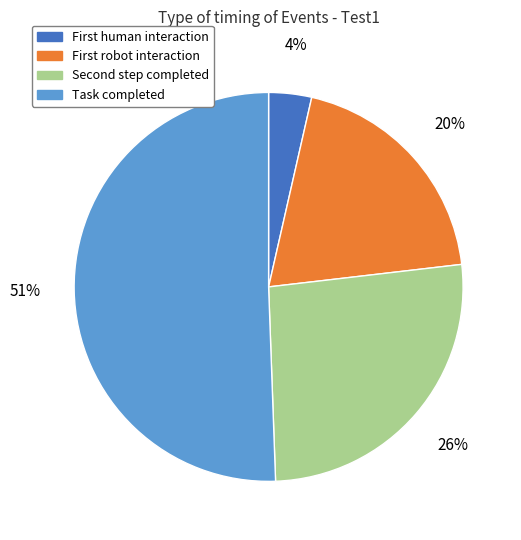

Is there a majority slice in this chart?

Yes